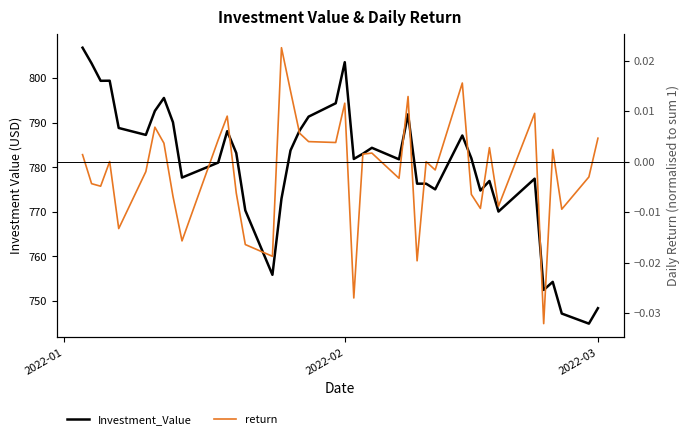

Reading left to right, what are all the values shown in this chart?

Investment_Value: 806.8	803.3	799.4	799.4	788.8	787.3	792.7	795.6	790.1	777.7	781.1	788.1	783.2	770.3	755.9	773.0	783.8	788.2	791.4	794.4	803.6	781.9	783.0	784.4	781.8	791.9	776.3	776.3	775.1	787.1	782.0	774.8	776.9	770.1	777.5	752.5	754.3	747.2	744.9	748.4
return: 0.0	-0.0	-0.0	0.0	-0.0	-0.0	0.0	0.0	-0.0	-0.0	0.0	0.0	-0.0	-0.0	-0.0	0.0	0.0	0.0	0.0	0.0	0.0	-0.0	0.0	0.0	-0.0	0.0	-0.0	0.0	-0.0	0.0	-0.0	-0.0	0.0	-0.0	0.0	-0.0	0.0	-0.0	-0.0	0.0